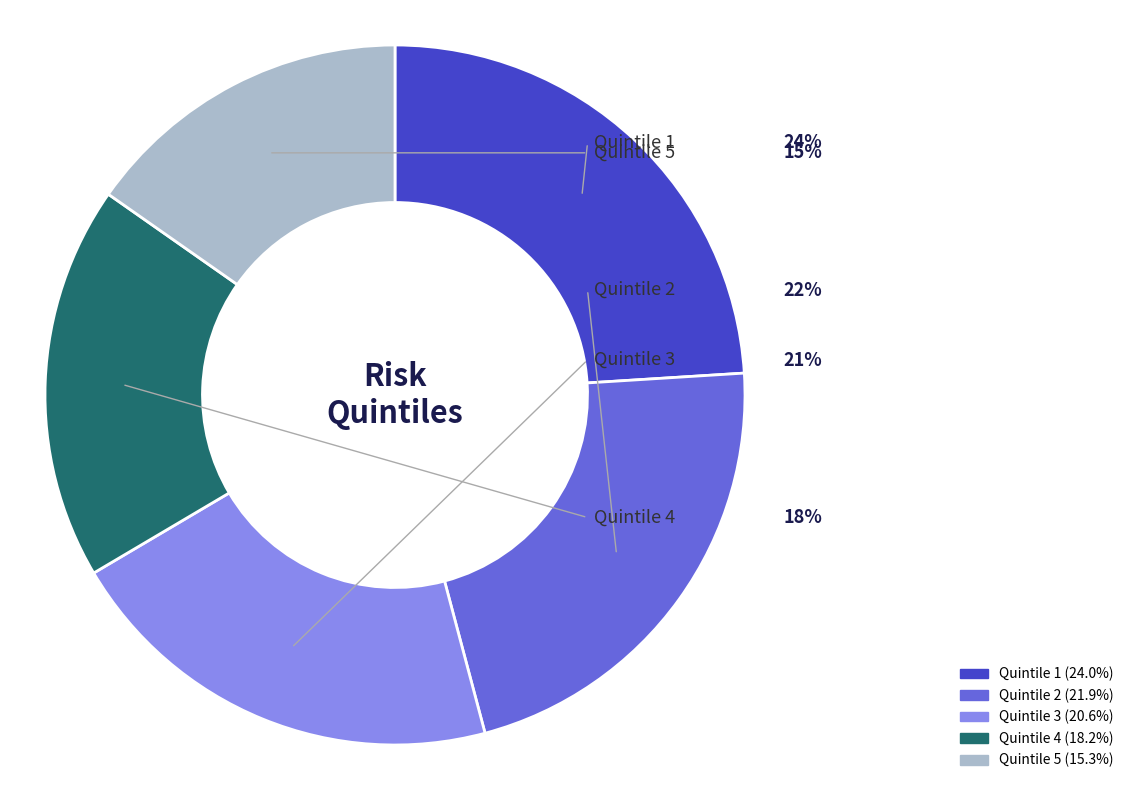

Does Quintile 1 represent more than half of the total?

No